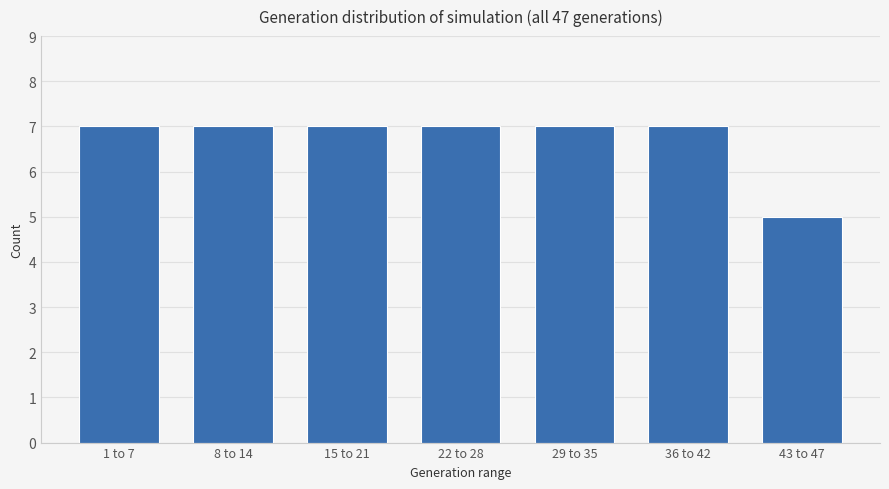

Reading left to right, what are all the values shown in this chart?

7	7	7	7	7	7	5